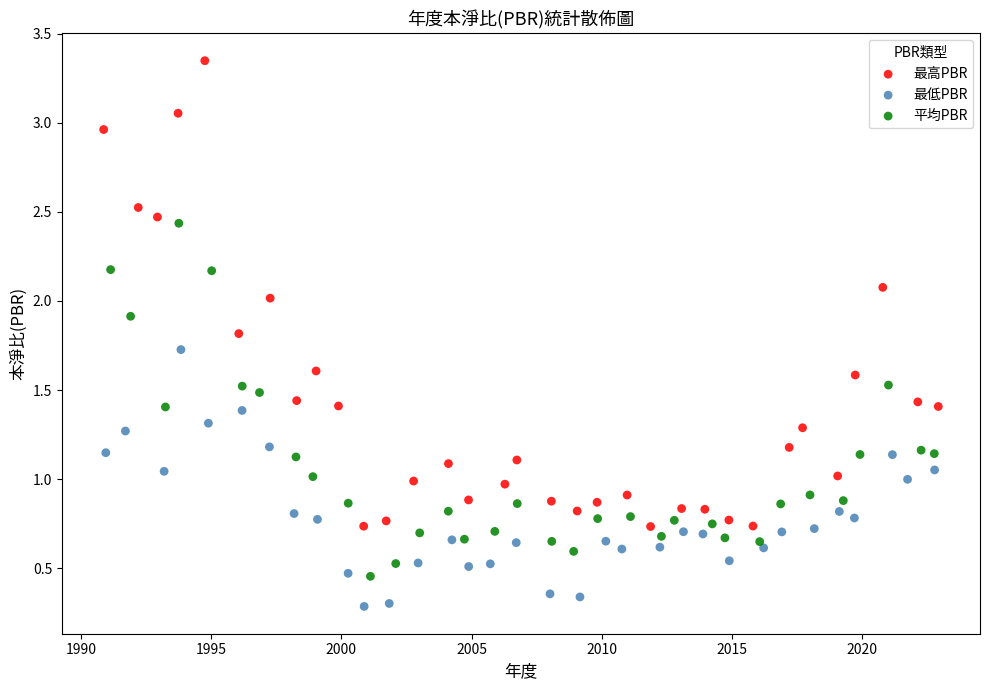

Which series contains the lowest Y value?

最低PBR